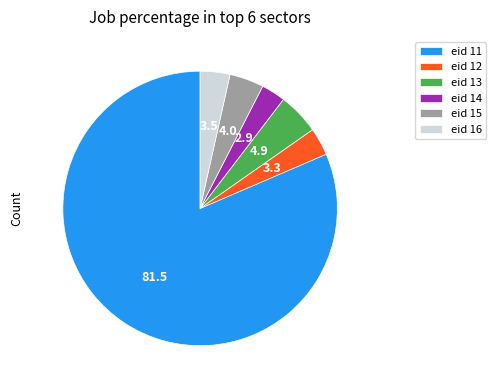

Between eid 11 and eid 13, which is larger?

eid 11